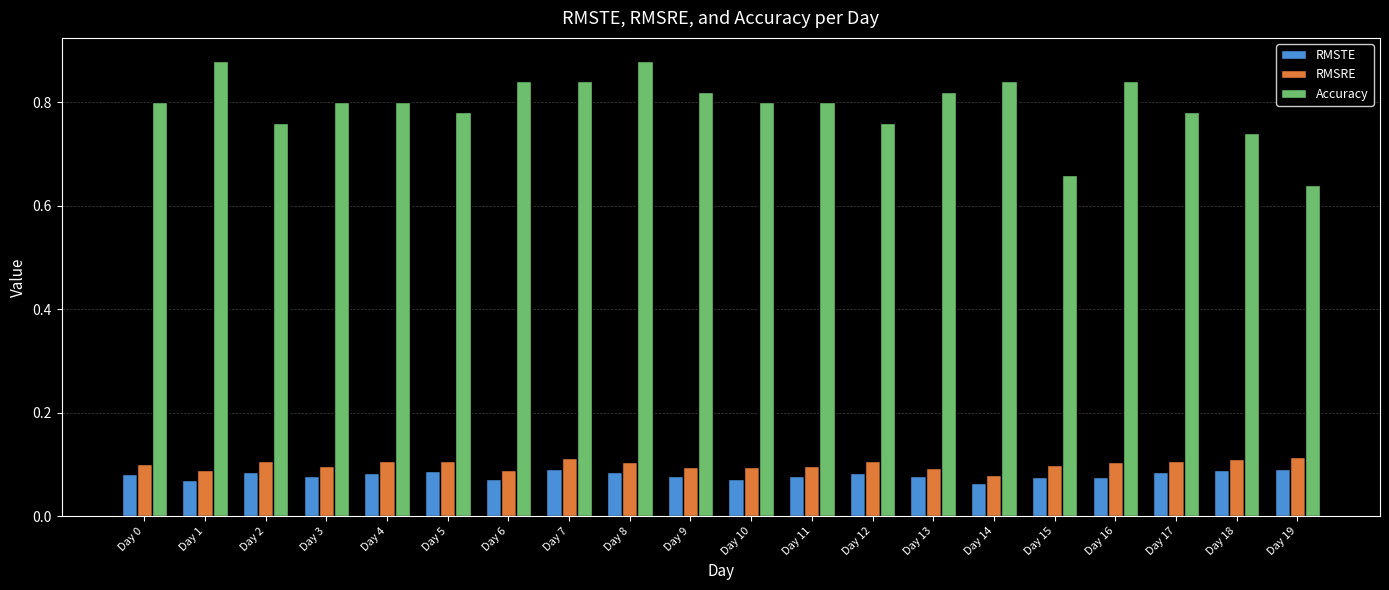

How many distinct data groups are displayed?

3